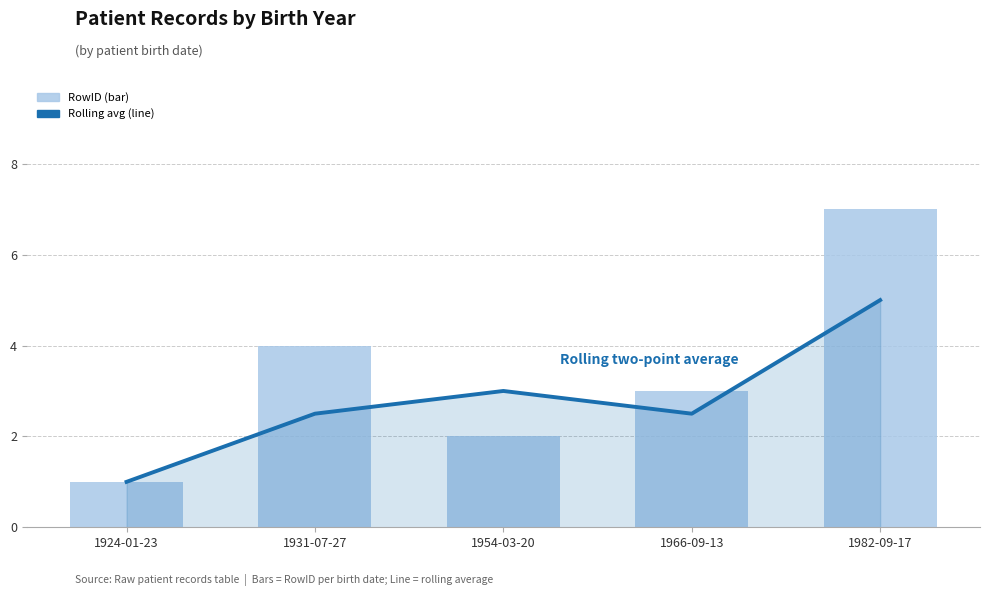

What is the approximate value of Rolling two-point average at 1931-07-27?

2.5